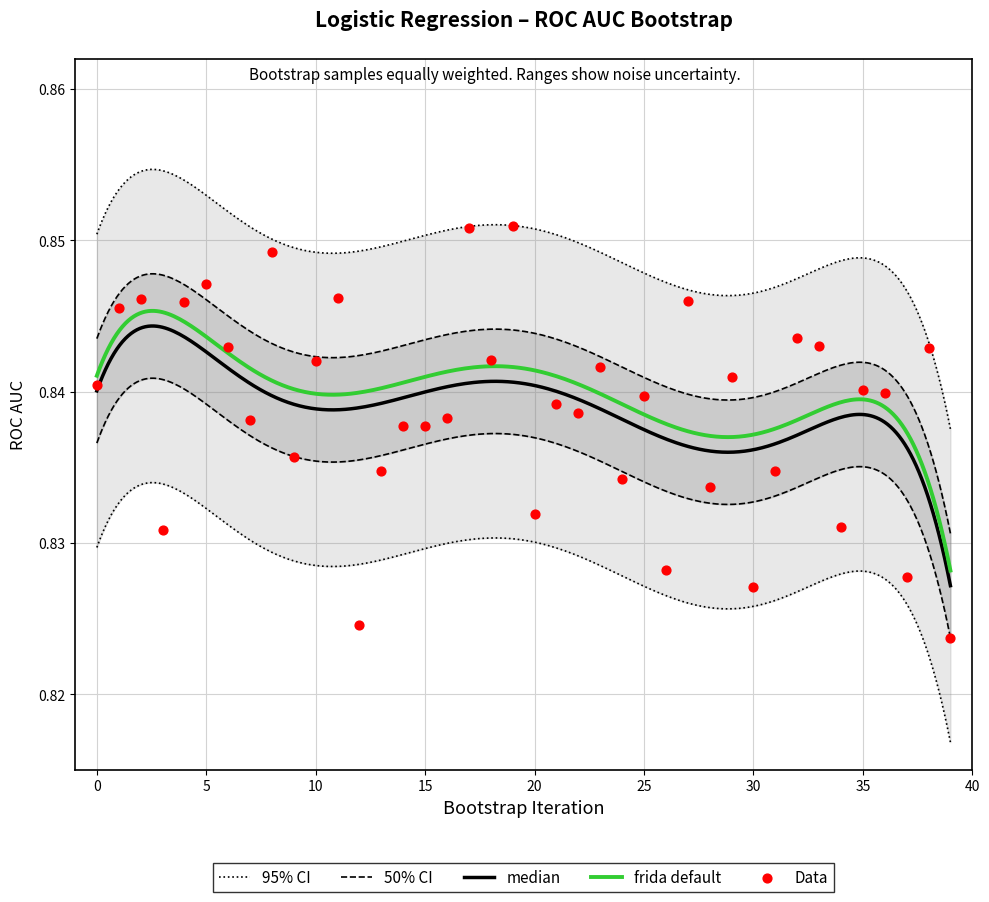

Which has a higher value, 7 or 30?

7